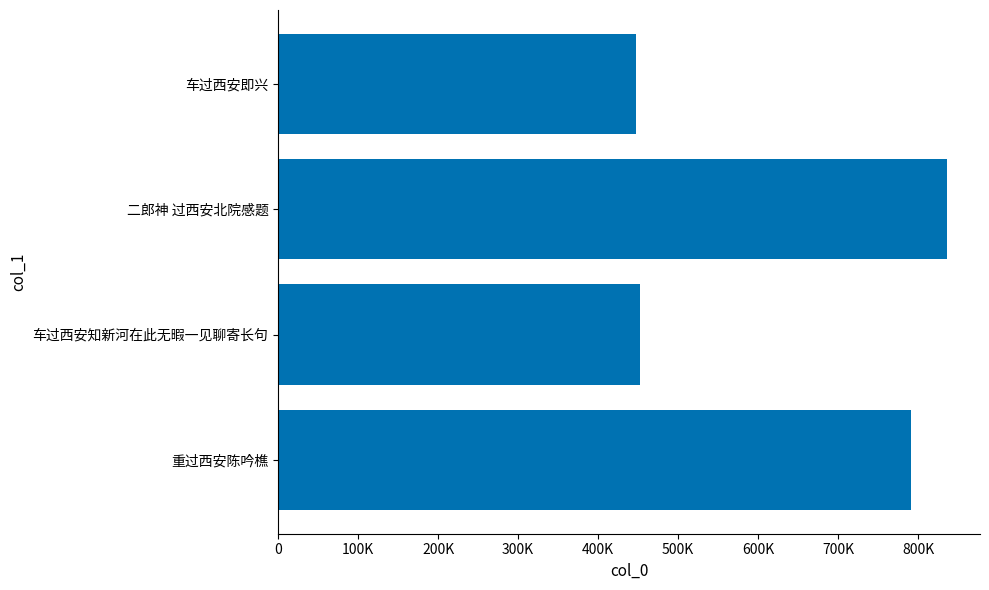

Read the value at 车过西安即兴, to the nearest 10.

447480